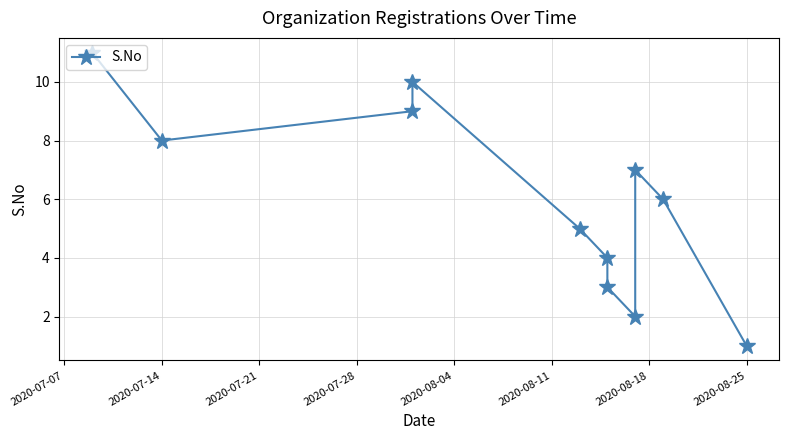

What is the greatest value displayed?

11